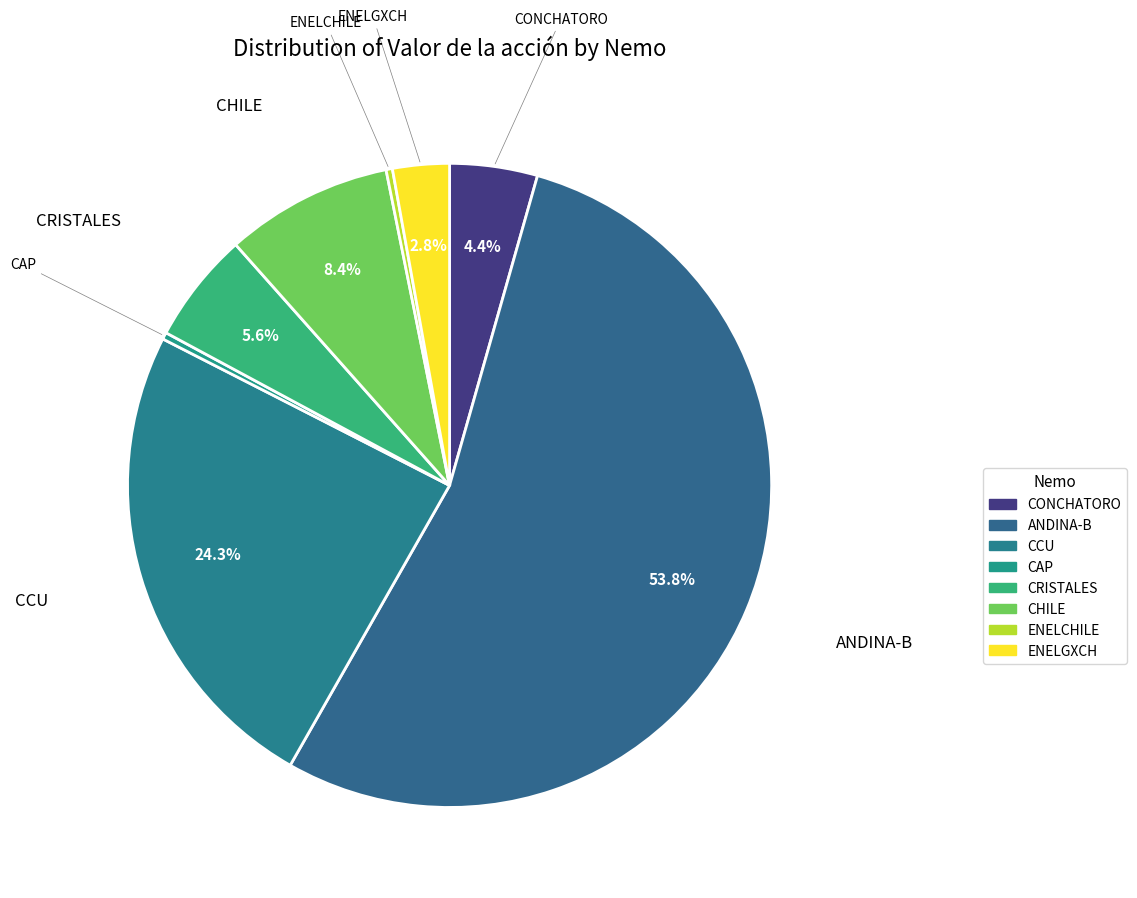

How many segments does this pie chart have?

8